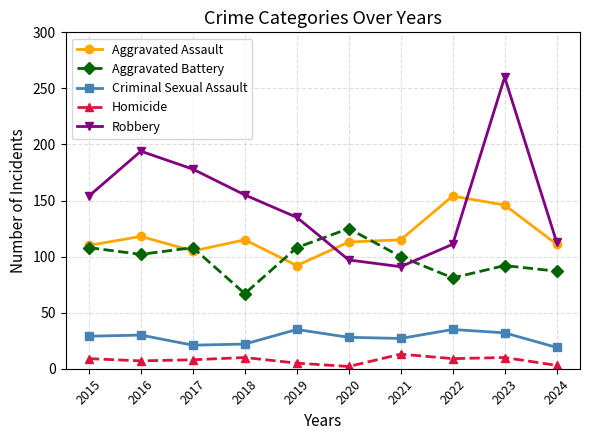

Does the chart have visible grid lines?

Yes